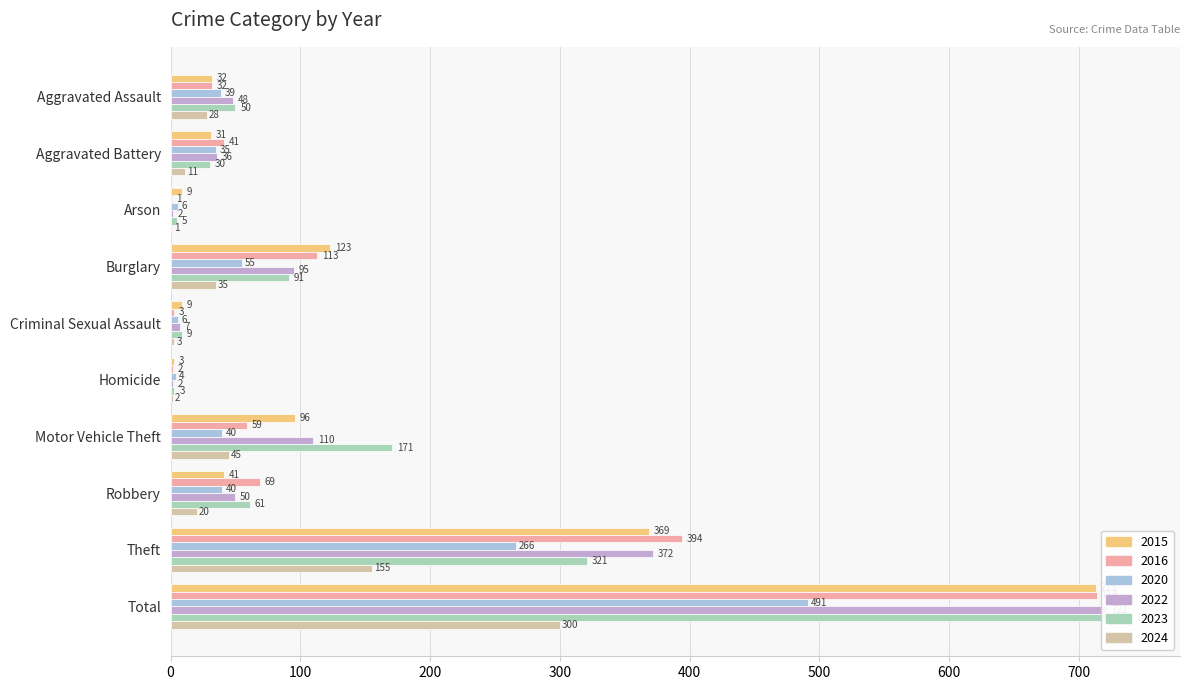

What is the value of the 2020 bar at the 3rd from the left?

6